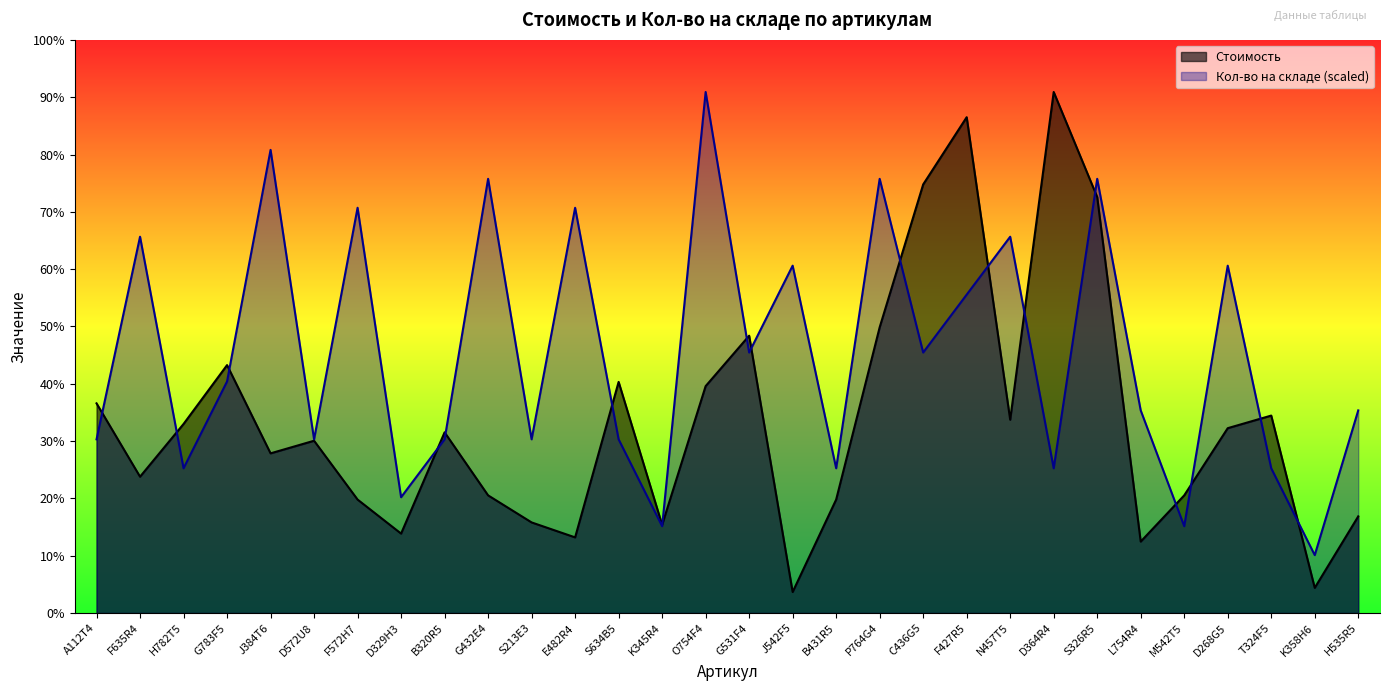

What is the approximate value of Стоимость at J384T6?

3800.0